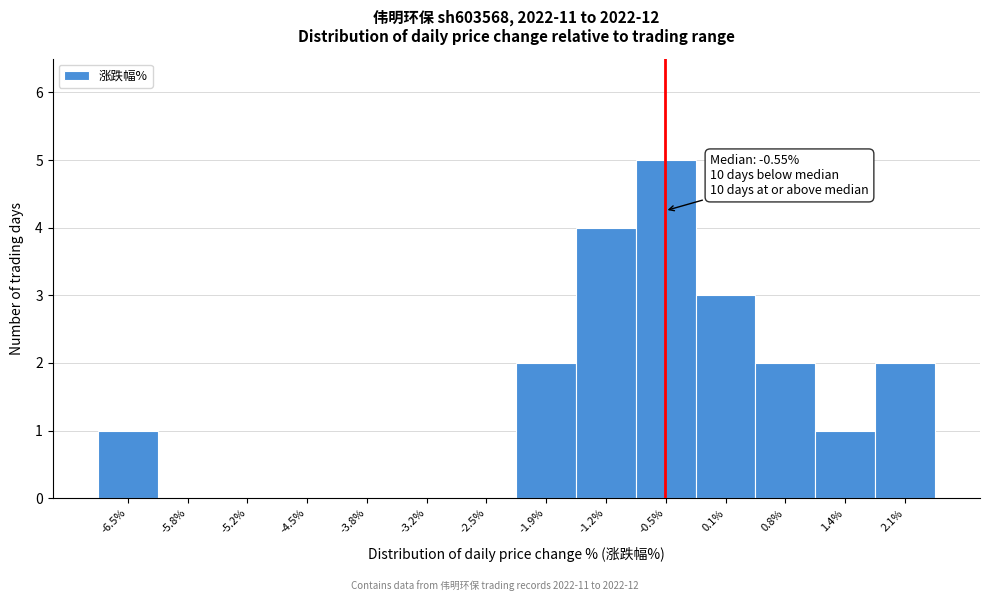

Over which range of the x-axis is the bar tallest?

-0.87 to -0.21